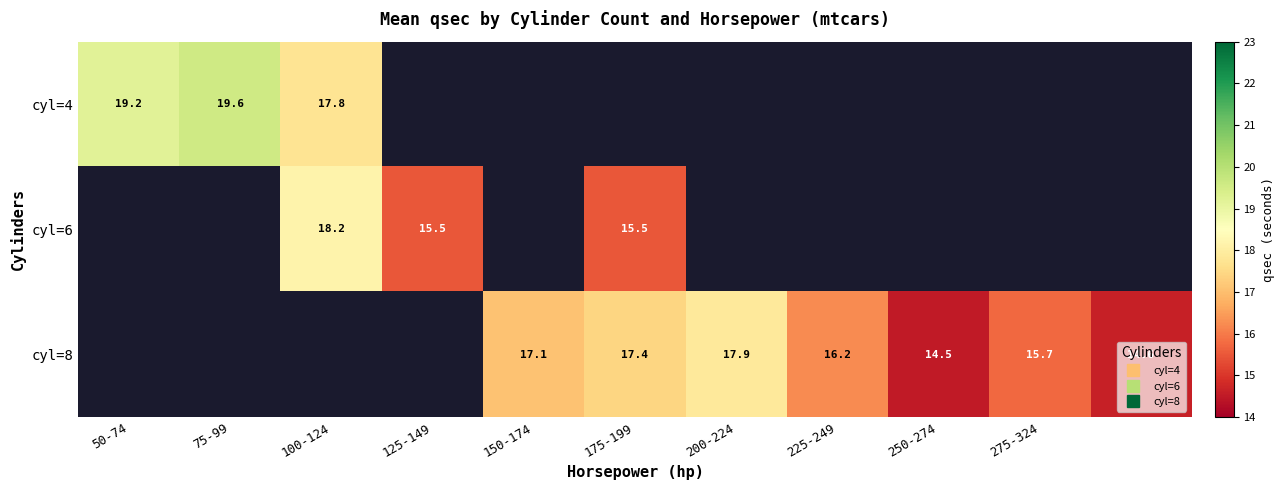

What value does the cyl=8 series have at 200-224?

17.9